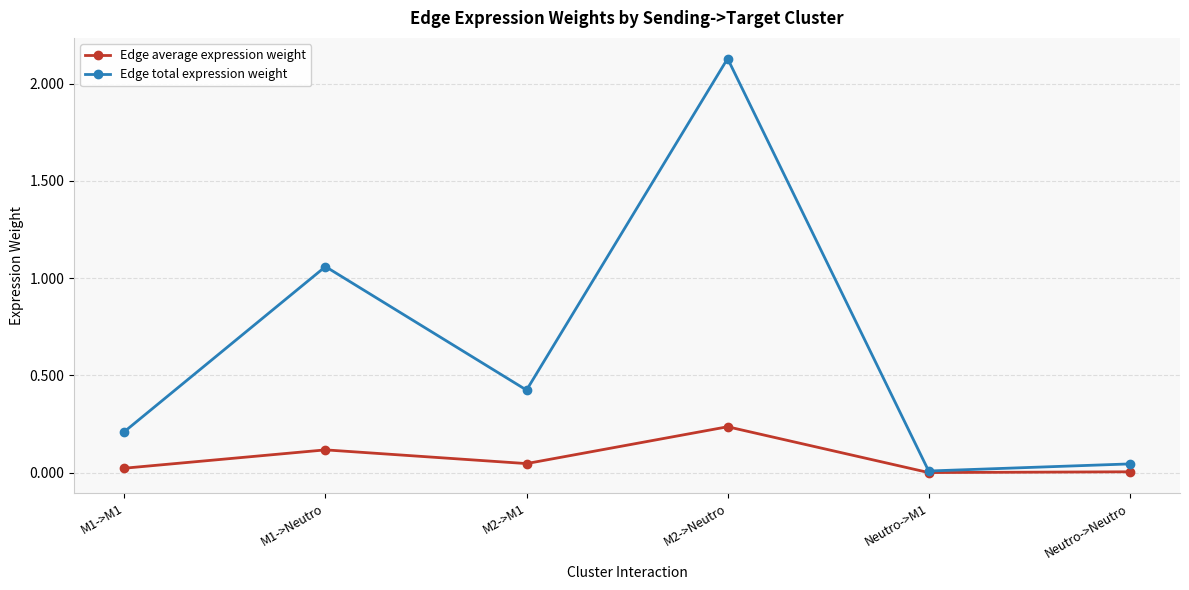

List the series in order of their overall mean, highest first.

Edge total expression weight, Edge average expression weight